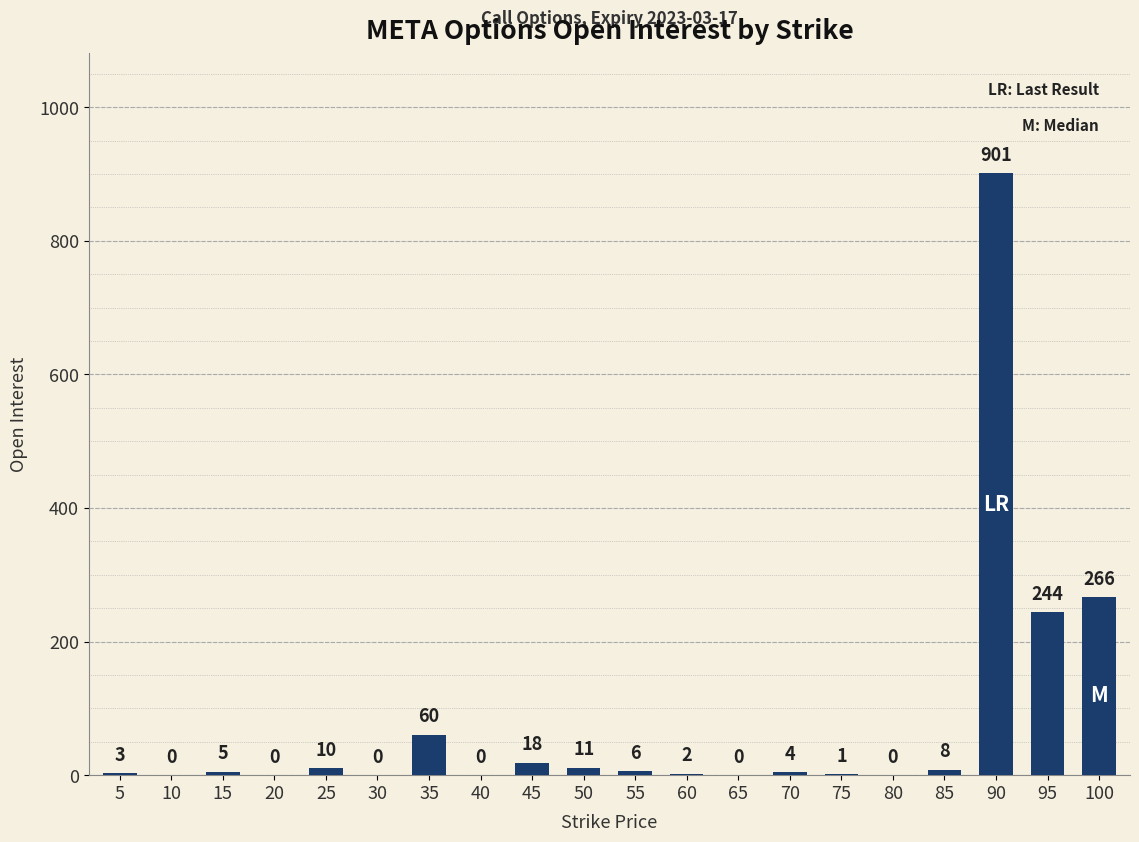

True or false: the data shows 5 at 15.

True